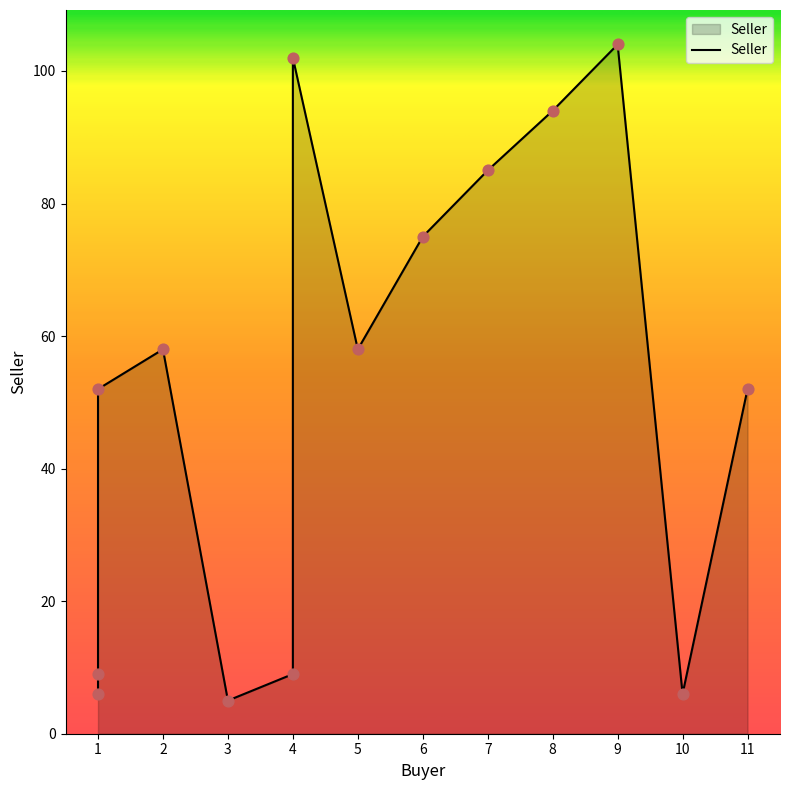

What is the ratio of the value at 1 to the value at 3?

10.4